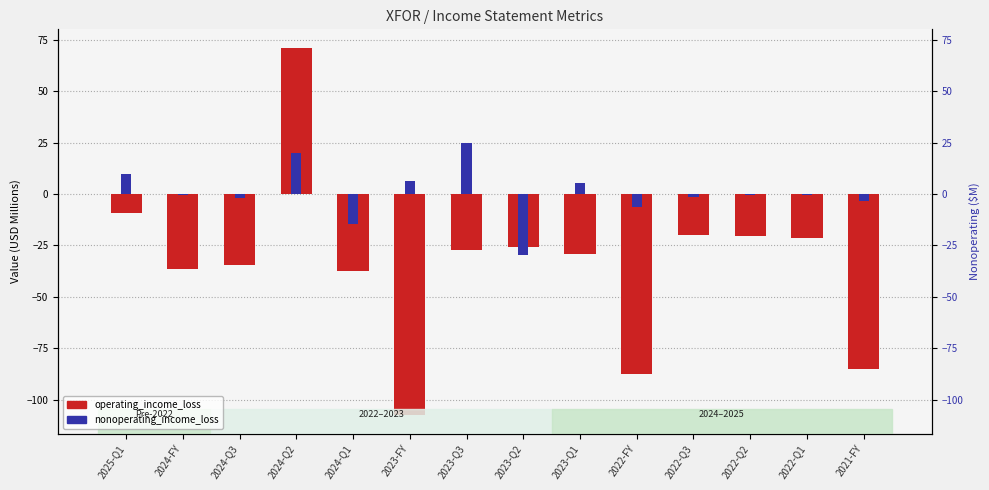

Reading left to right, list all the values displayed in this chart.

operating_income_loss: 2025-Q1=-9.4	2024-FY=-36.4	2024-Q3=-34.5	2024-Q2=71.1	2024-Q1=-37.3	2023-FY=-107.5	2023-Q3=-27.2	2023-Q2=-25.8	2023-Q1=-29.3	2022-FY=-87.6	2022-Q3=-20.2	2022-Q2=-20.6	2022-Q1=-21.3	2021-FY=-85.1
nonoperating_income_loss: 2025-Q1=9.8	2024-FY=-0.7	2024-Q3=-2.2	2024-Q2=19.7	2024-Q1=-14.5	2023-FY=6.4	2023-Q3=24.9	2023-Q2=-29.9	2023-Q1=5.3	2022-FY=-6.3	2022-Q3=-1.4	2022-Q2=-0.6	2022-Q1=-0.7	2021-FY=-3.6